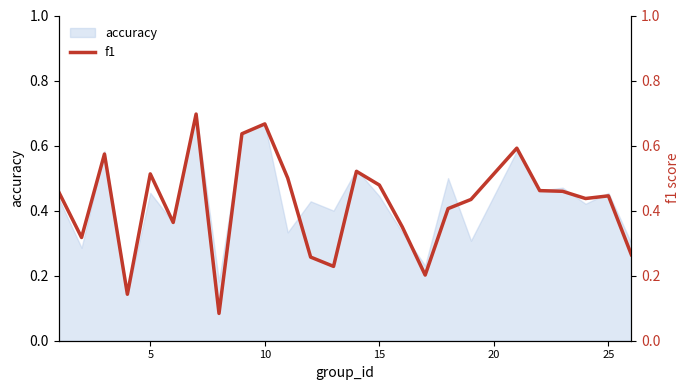

Does the chart have visible grid lines?

No